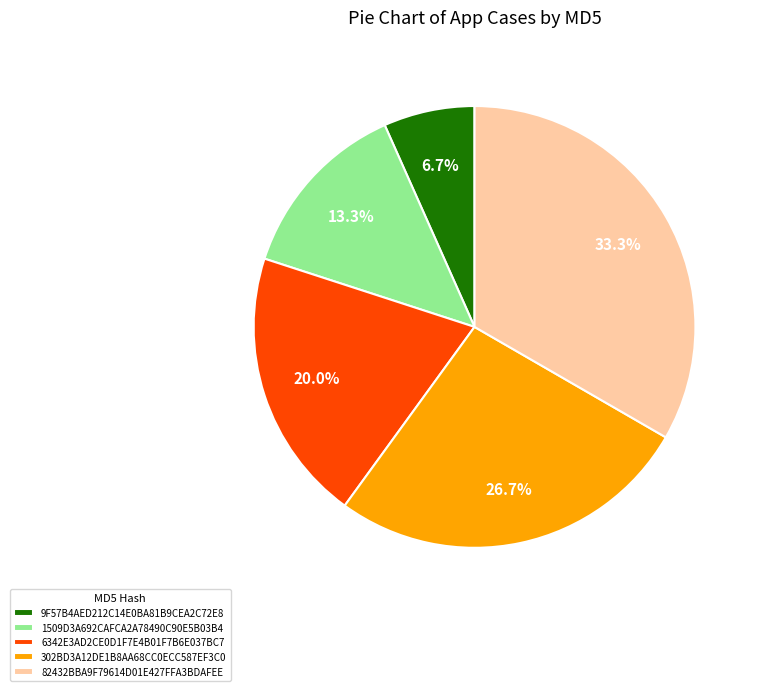

Is 6342E3AD2CE0D1F7E4B01F7B6E037BC7 the majority of the pie?

No